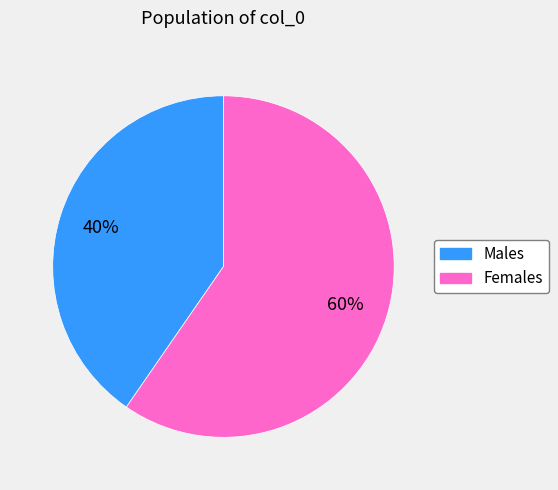

Does any single category account for the majority?

Yes